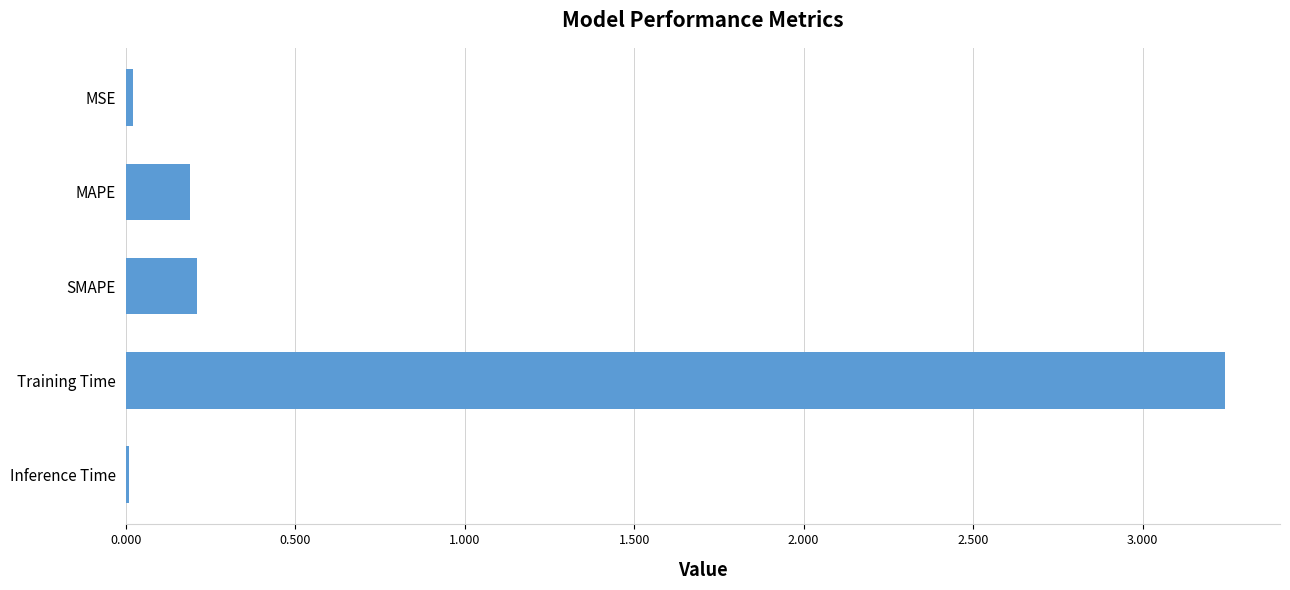

What is the sum of all values?

3.7